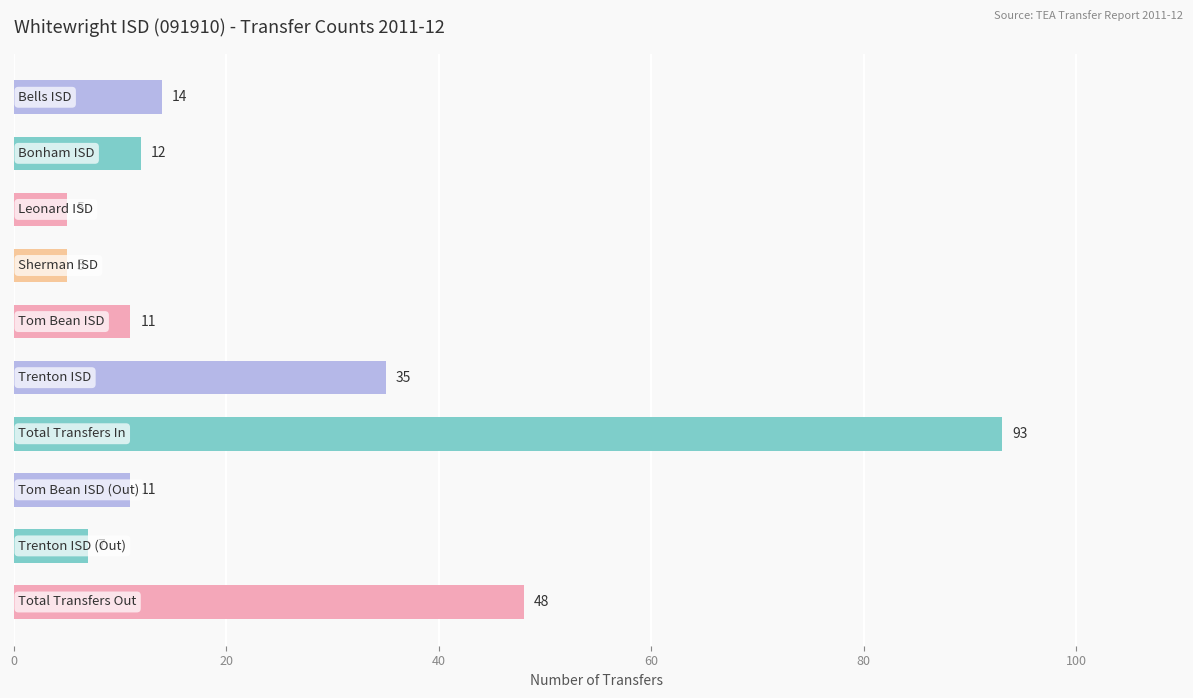

What is the minimum value shown in the chart?

5